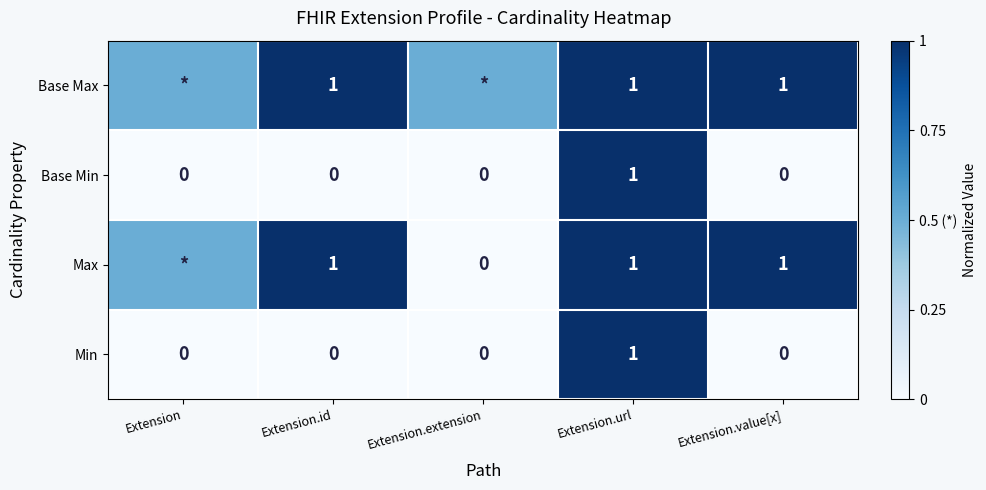

The Base Max series shows 0.6 at Extension.value[x]. True or false?

False